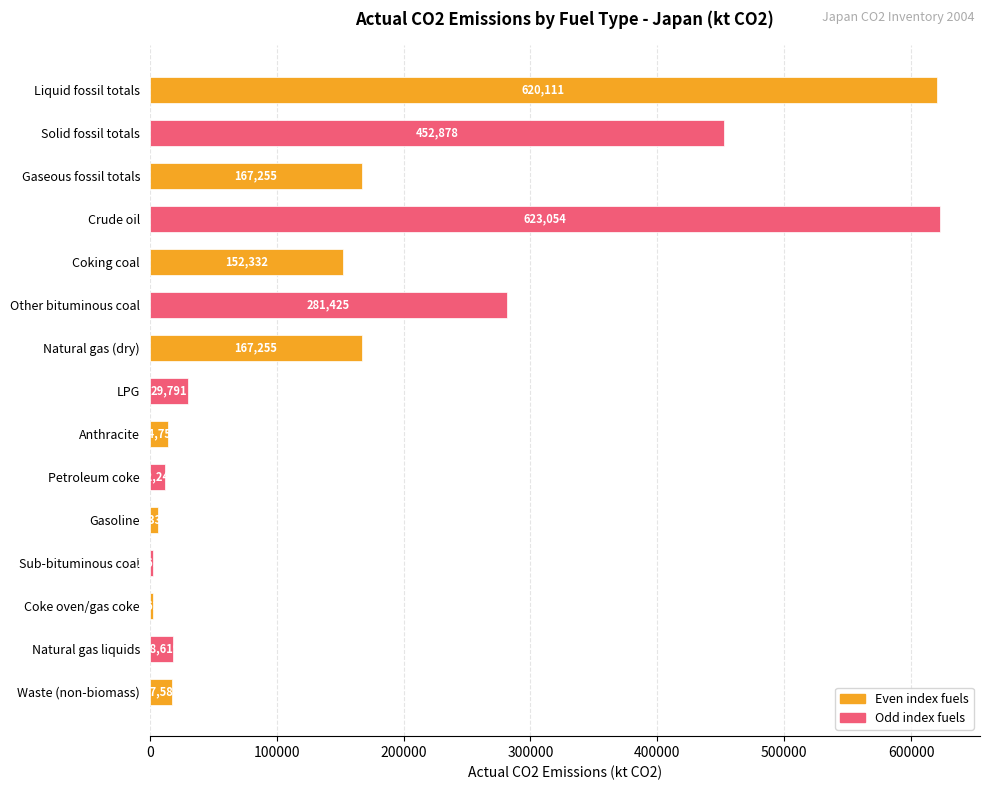

How many categories are shown in the chart?

15